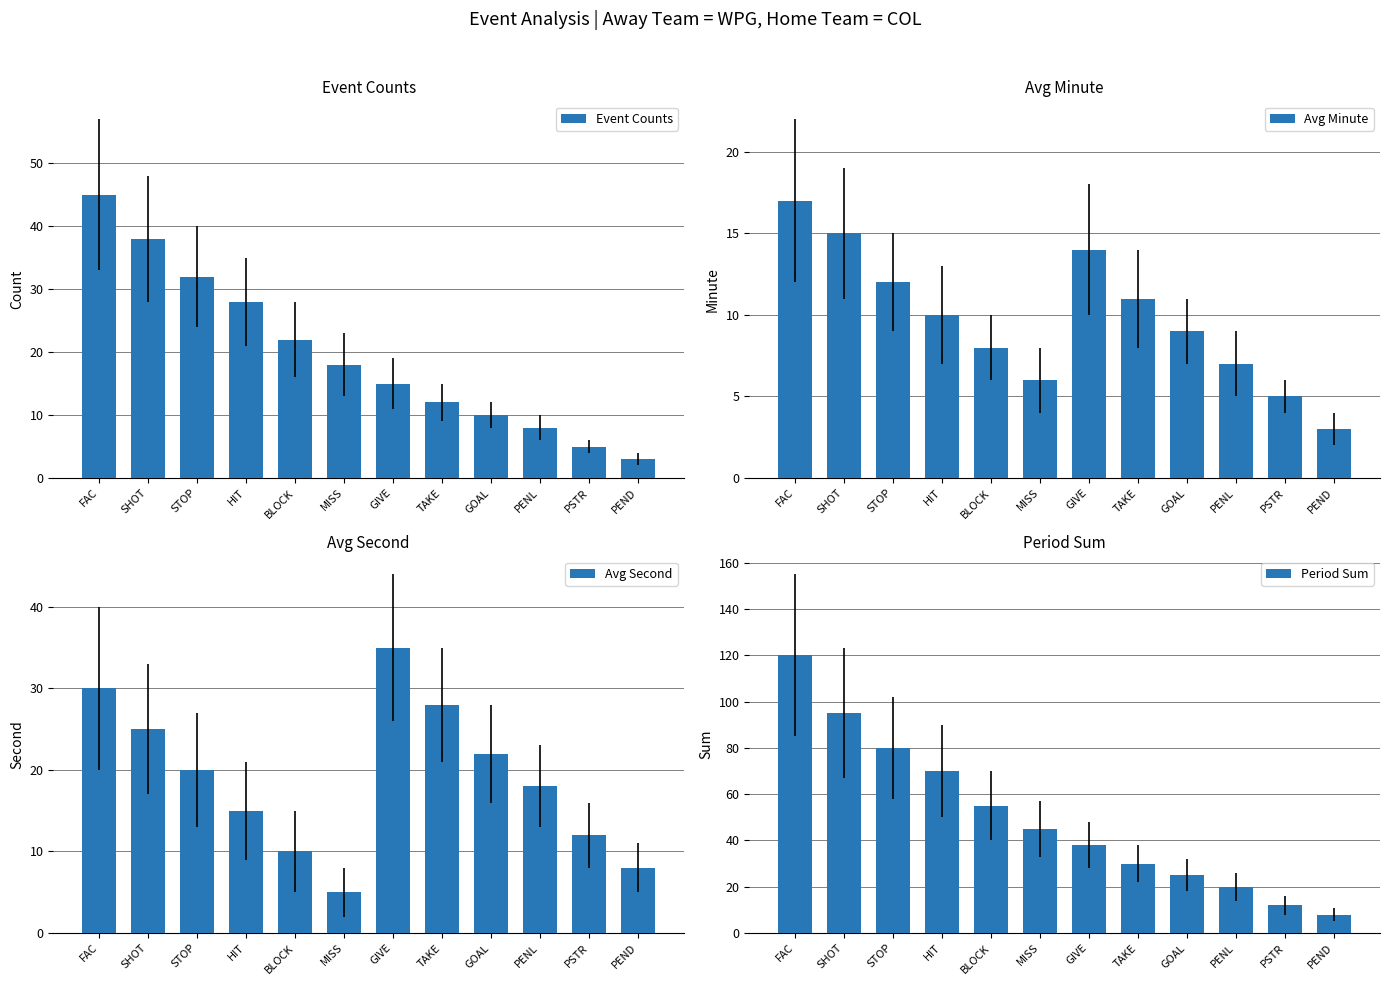

At which label does Avg Minute reach its minimum?

PEND